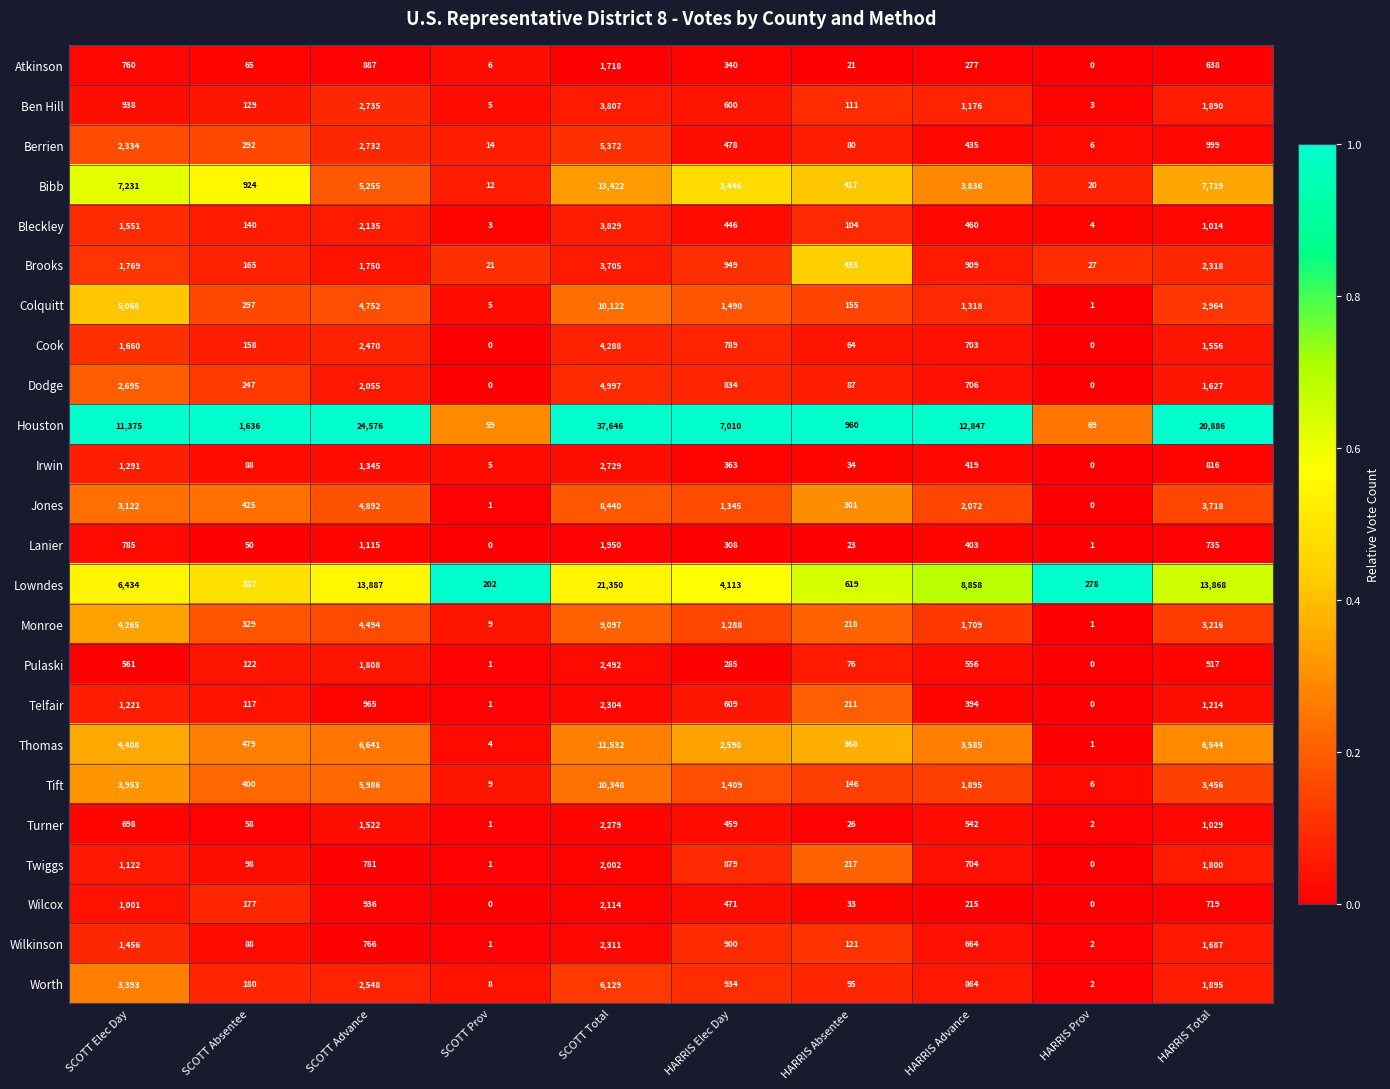

True or false: Berrien has a value of 6 at HARRIS Prov.

True